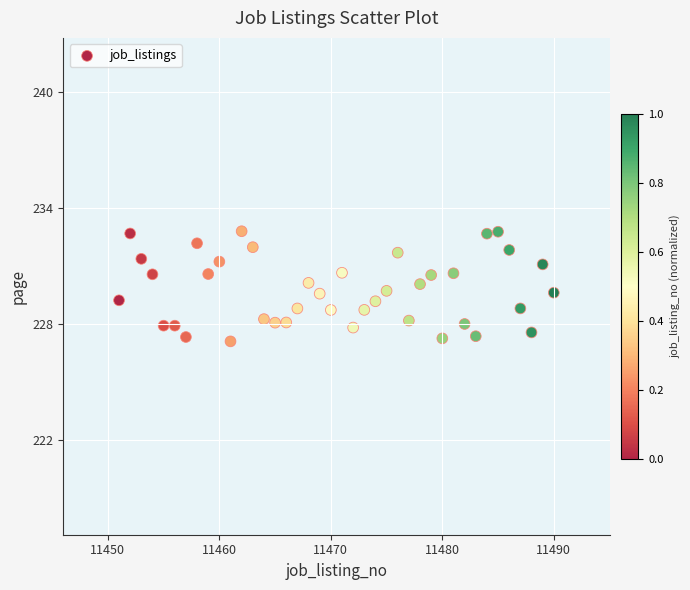

What is the range of X values (max minus min)?

39.0